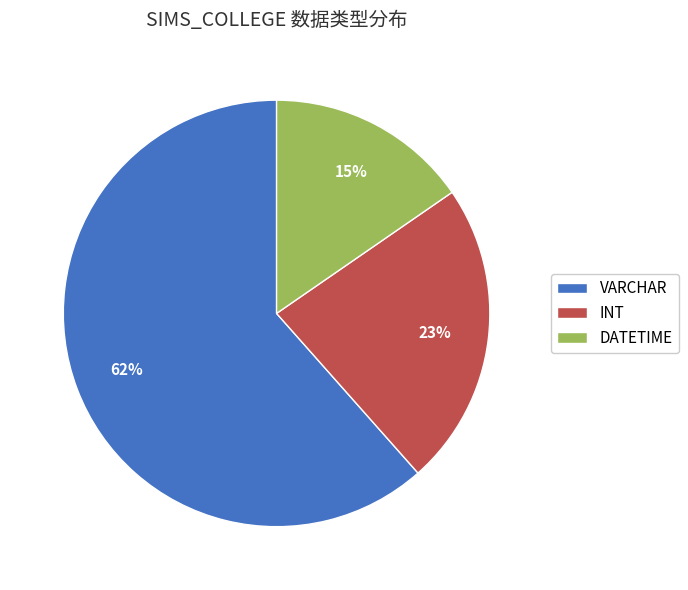

To the nearest percent, what is the combined percentage of DATETIME and INT?

38%